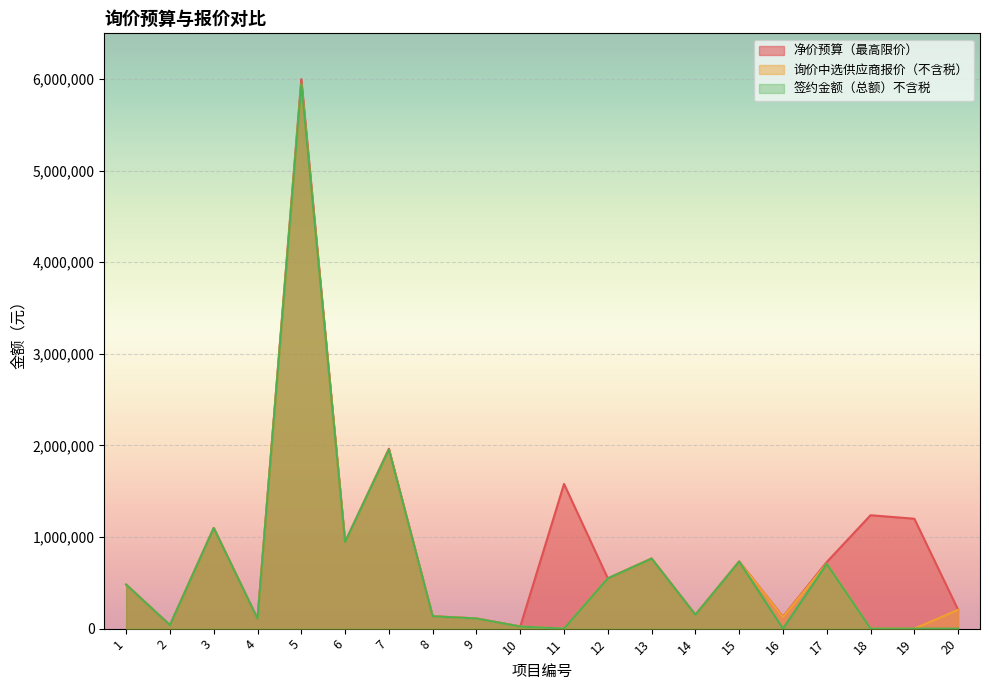

At which category does 签约金额（总额）不含税 reach its first local peak?

3